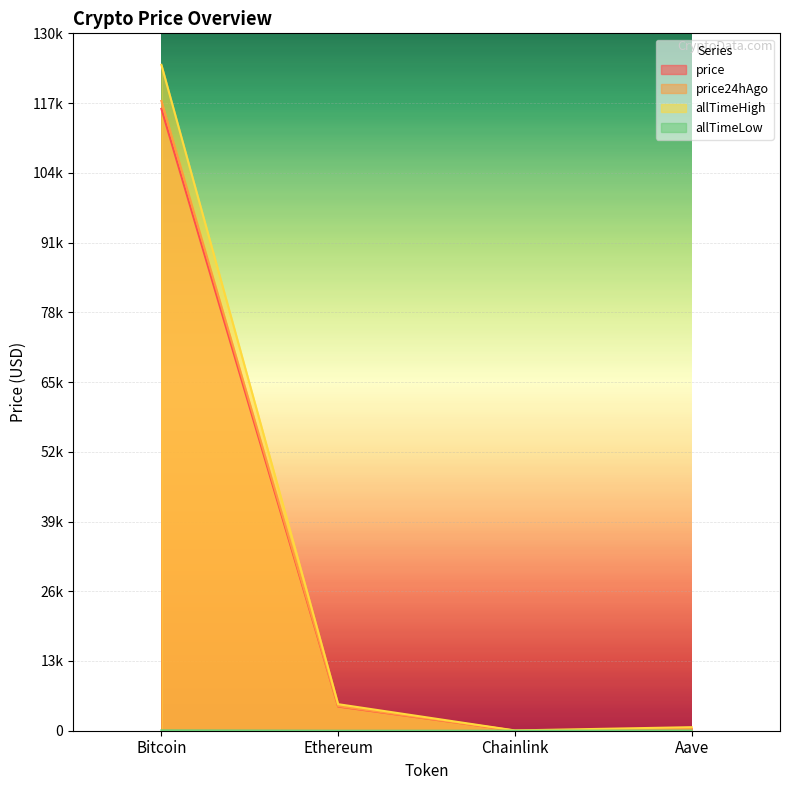

True or false: allTimeLow and price24hAgo intersect in this chart.

False